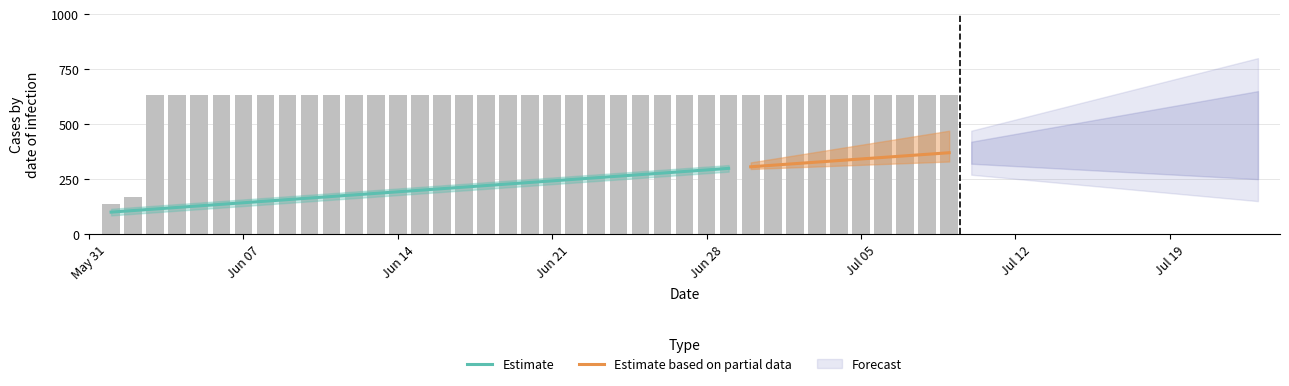

List the labels in order of value, largest first.

2020-06-03, 2020-06-04, 2020-06-05, 2020-06-06, 2020-06-07, 2020-06-08, 2020-06-09, 2020-06-10, 2020-06-11, 2020-06-12, 2020-06-13, 2020-06-14, 2020-06-15, 2020-06-16, 2020-06-17, 2020-06-18, 2020-06-19, 2020-06-20, 2020-06-21, 2020-06-22, 2020-06-23, 2020-06-24, 2020-06-25, 2020-06-26, 2020-06-27, 2020-06-28, 2020-06-29, 2020-06-30, 2020-07-01, 2020-07-02, 2020-07-03, 2020-07-04, 2020-07-05, 2020-07-06, 2020-07-07, 2020-07-08, 2020-07-09, 2020-06-02, 2020-06-01